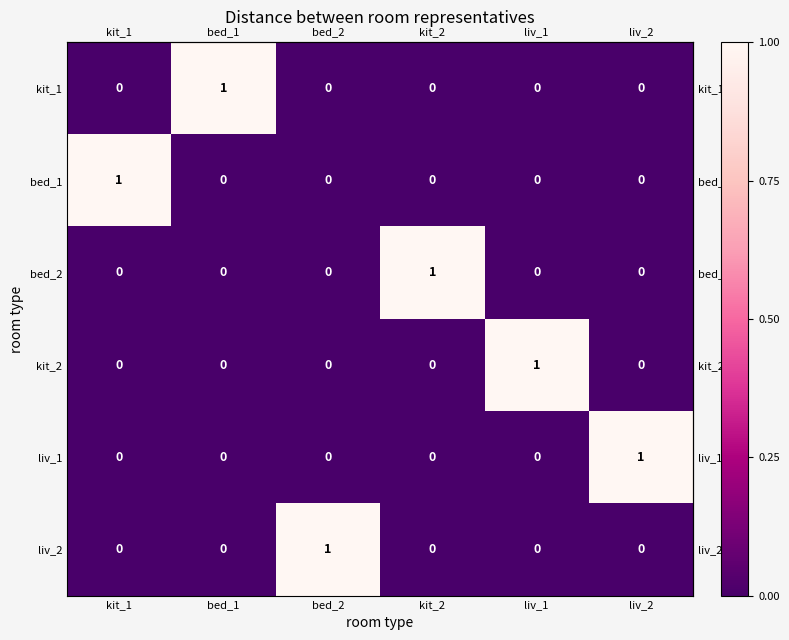

Is the value of liv_1 at liv_2 greater than the value of bed_1 at liv_1?

Yes